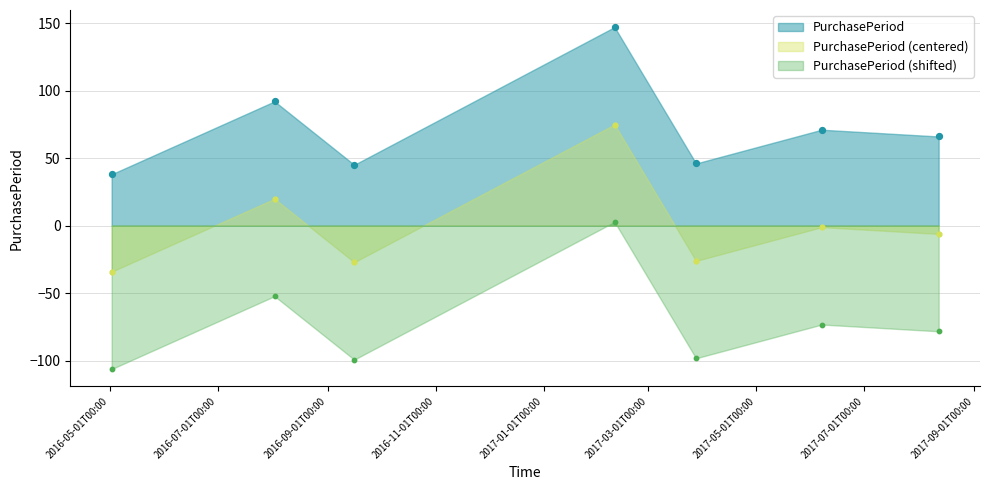

Which has a higher value, 2017-08-12 or 2017-02-10?

2017-02-10